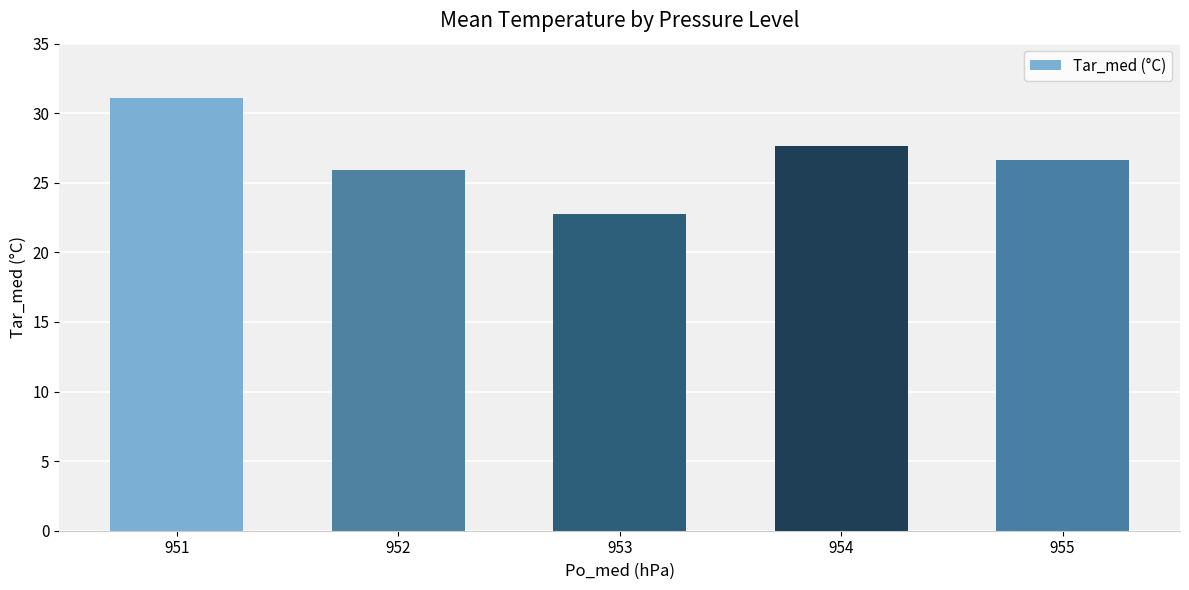

List the labels in order of value, smallest first.

953, 952, 955, 954, 951